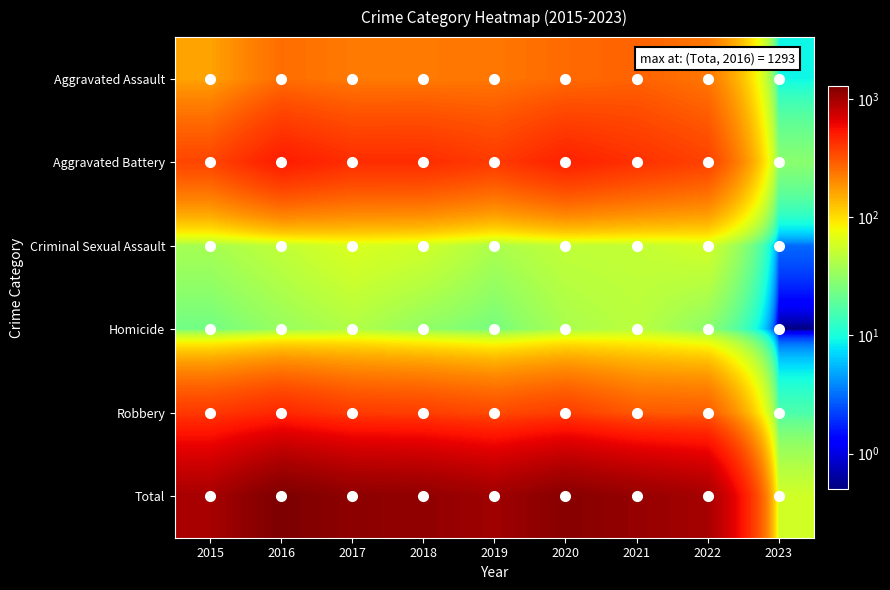

Which has a higher value, 2020 or 2021?

2021